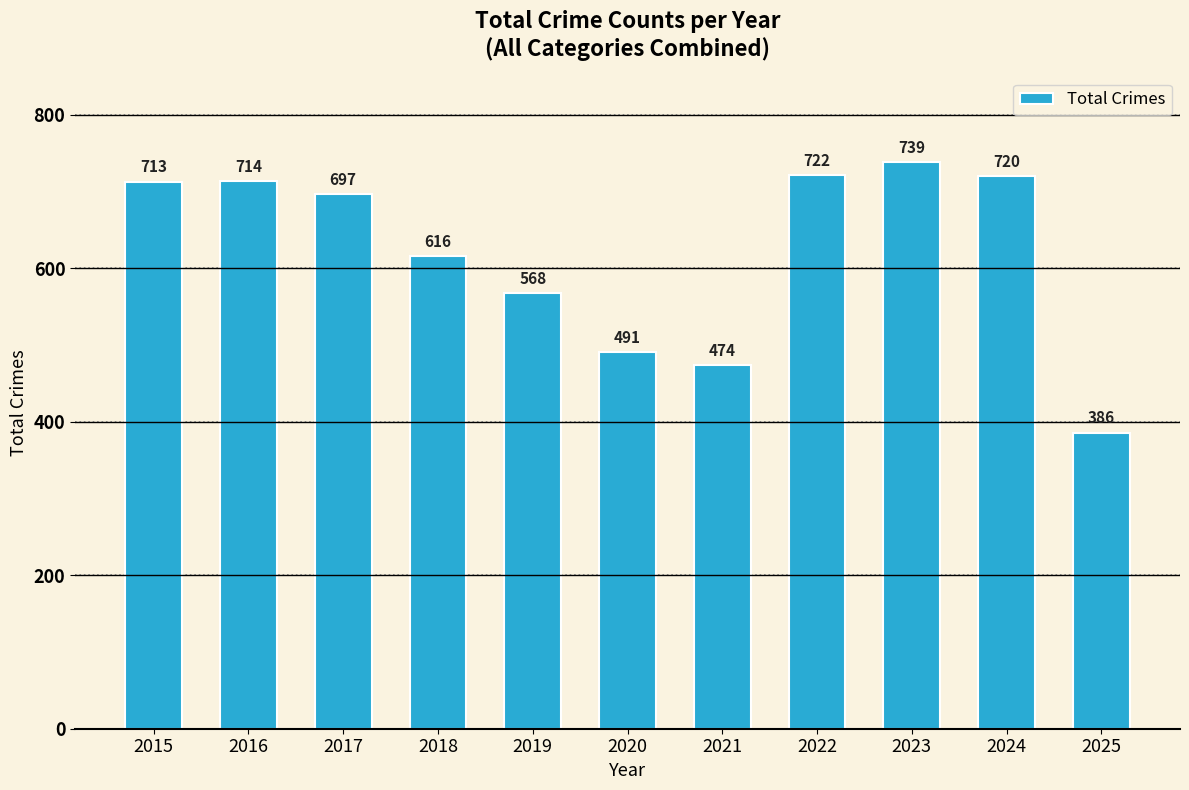

What is the sum of the values at 2023 and 2020?

1230